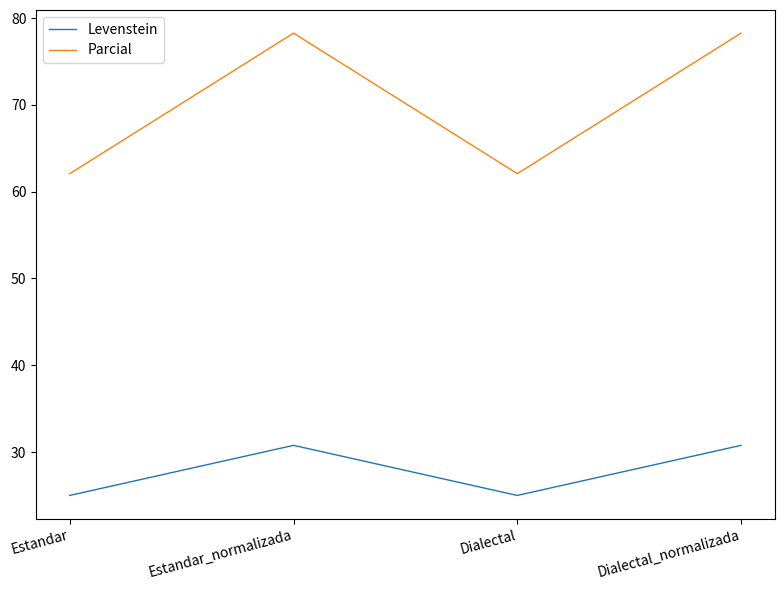

Reading left to right, what are all the values shown in this chart?

Levenstein: Estandar=25.0	Estandar_normalizada=30.8	Dialectal=25.0	Dialectal_normalizada=30.8
Parcial: Estandar=62.1	Estandar_normalizada=78.3	Dialectal=62.1	Dialectal_normalizada=78.3